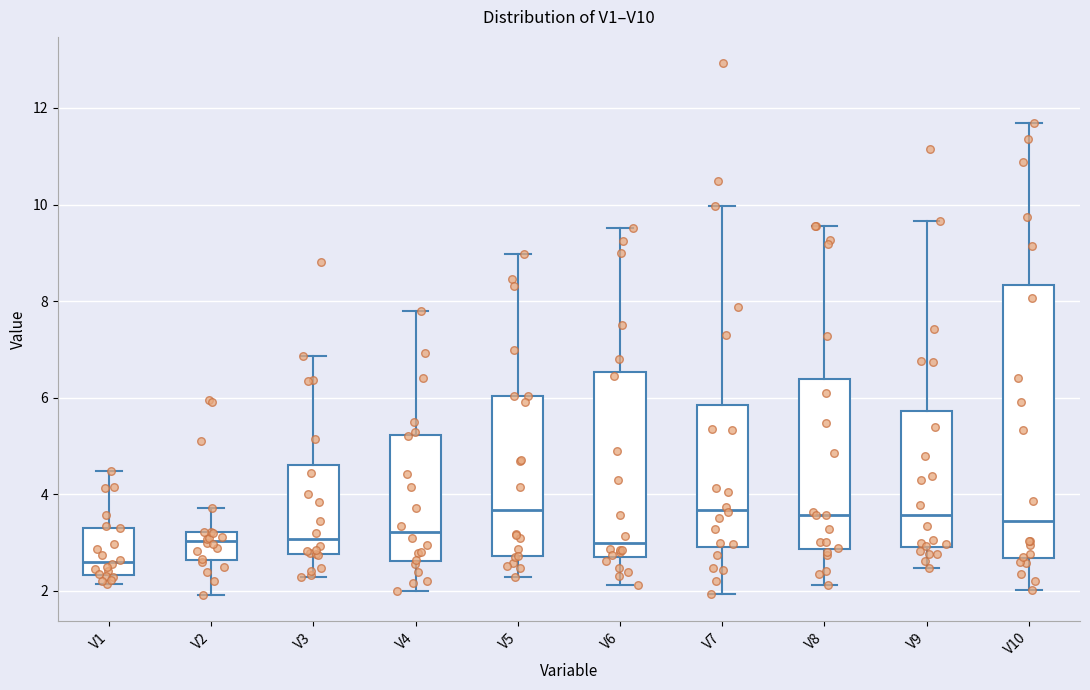

Where does the upper whisker of the box for V2 end on the y-axis? The values are not printed on the chart, so give them approximately, as read against the axis.

3.8